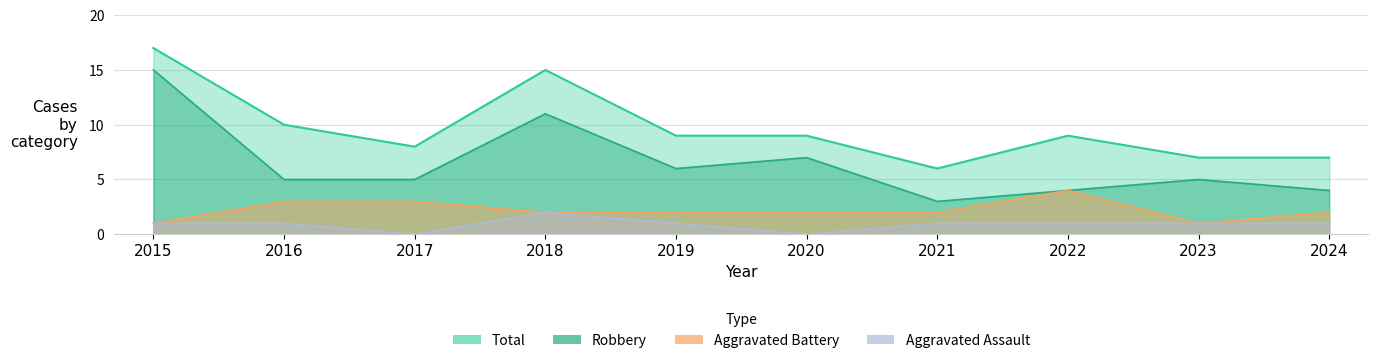

What is the value of the Robbery point at the 4th from the left?

11